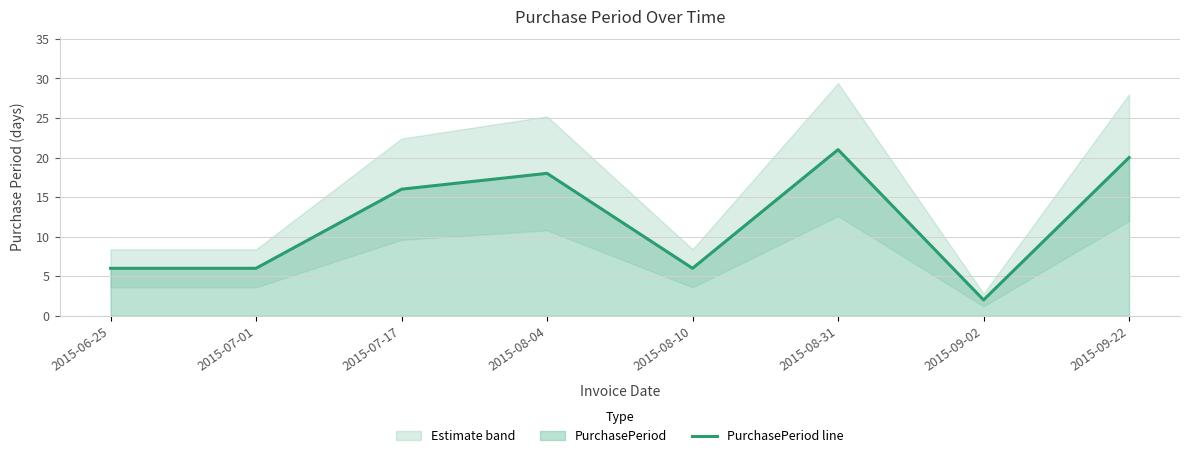

What is the label of the 5th point from the left?

2015-08-10